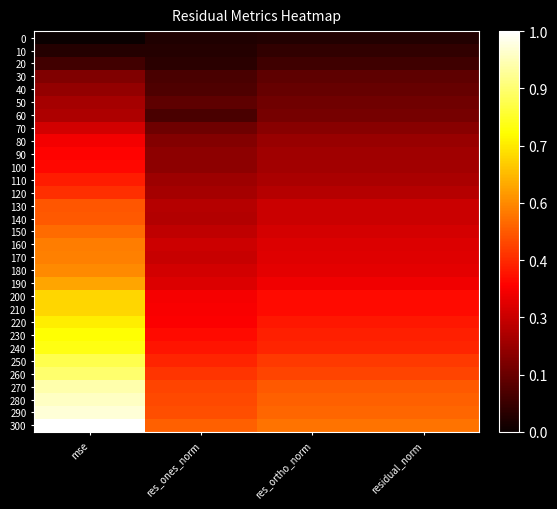

List the series in order of their peak value, lowest first.

0, 10, 20, 30, 40, 50, 60, 70, 80, 90, 100, 110, 120, 130, 140, 150, 160, 170, 180, 190, 200, 210, 220, 230, 240, 250, 260, 270, 280, 290, 300